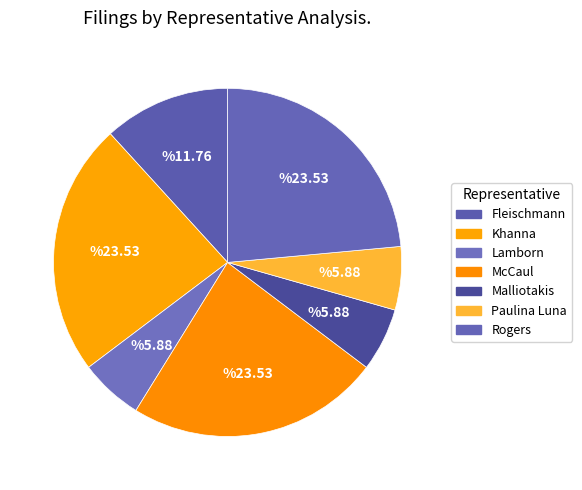

Is there any slice that represents more than half of the pie?

No